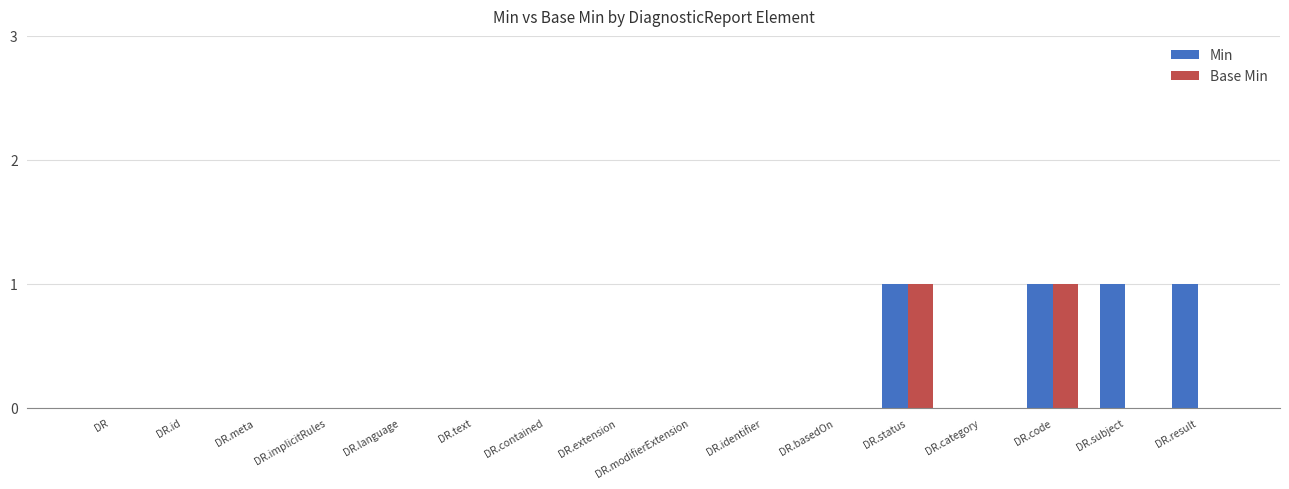

What is the sum of all Min values?

4